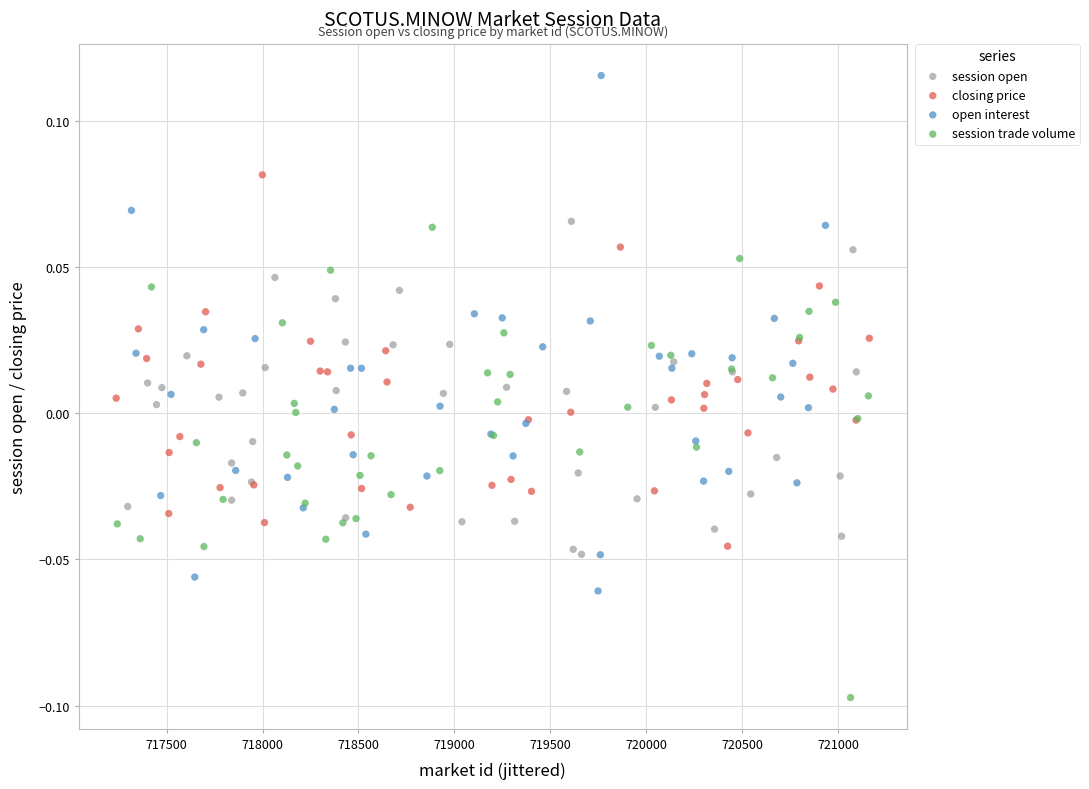

Which series has the largest Y range (max minus min)?

open interest